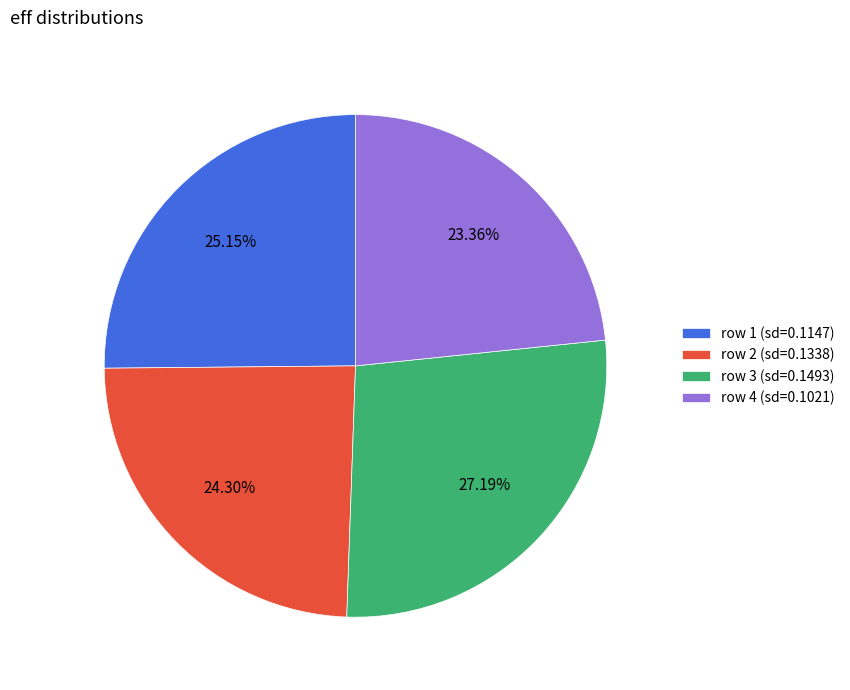

Which slice is the smallest?

row 4 (sd=0.1021)